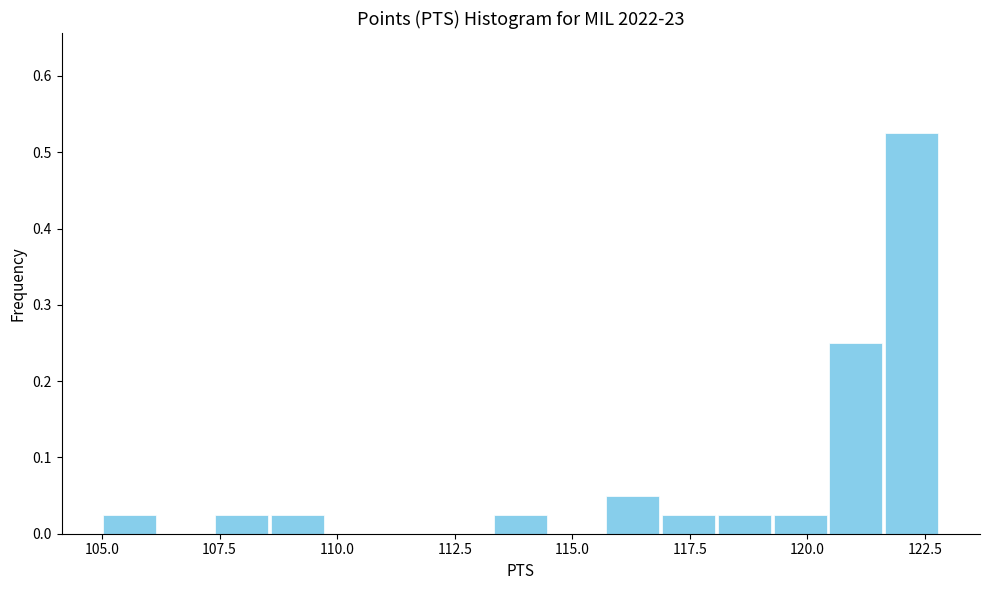

Around what value on the x-axis is the tallest bar? Give the approximate position of its centre, as read against the axis.

122.0